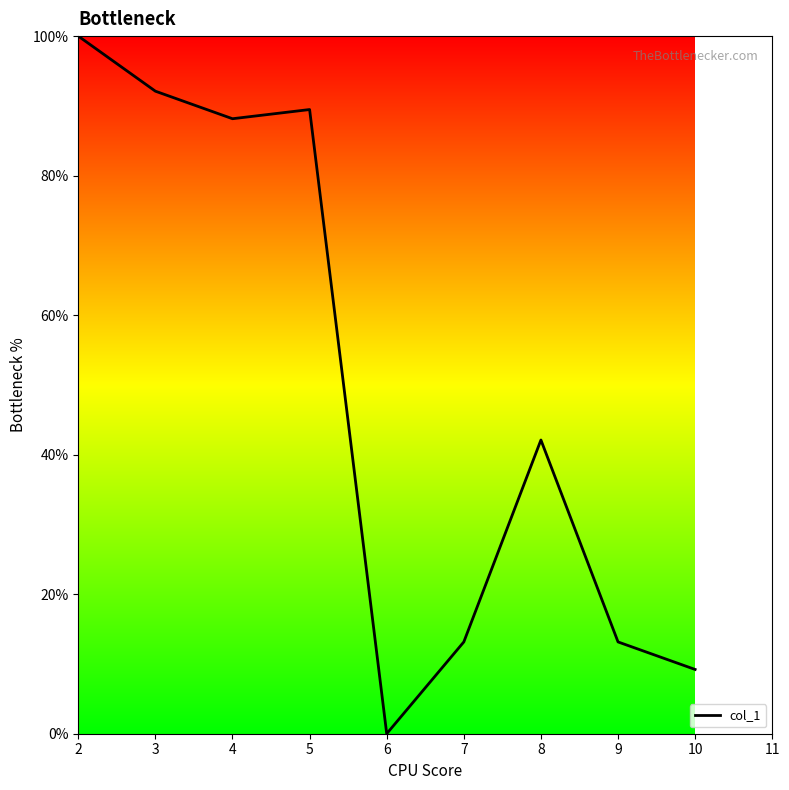

The chart shows a value of 8.4 at 7. True or false?

False